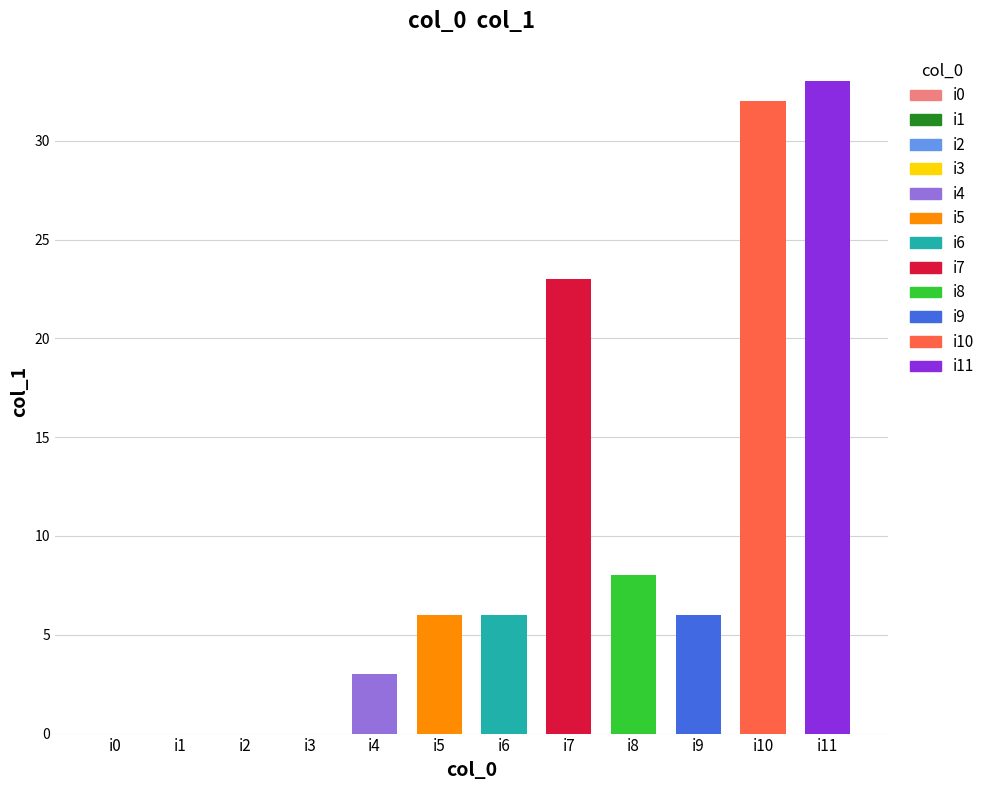

What is the approximate value at i6, to the nearest 10?

10